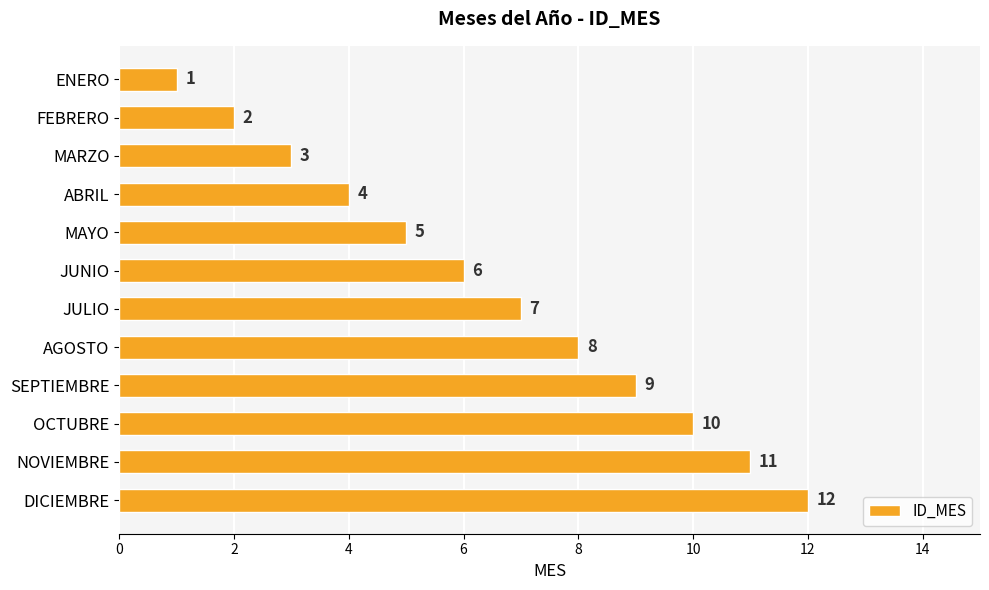

List the labels in order of value, smallest first.

ENERO, FEBRERO, MARZO, ABRIL, MAYO, JUNIO, JULIO, AGOSTO, SEPTIEMBRE, OCTUBRE, NOVIEMBRE, DICIEMBRE